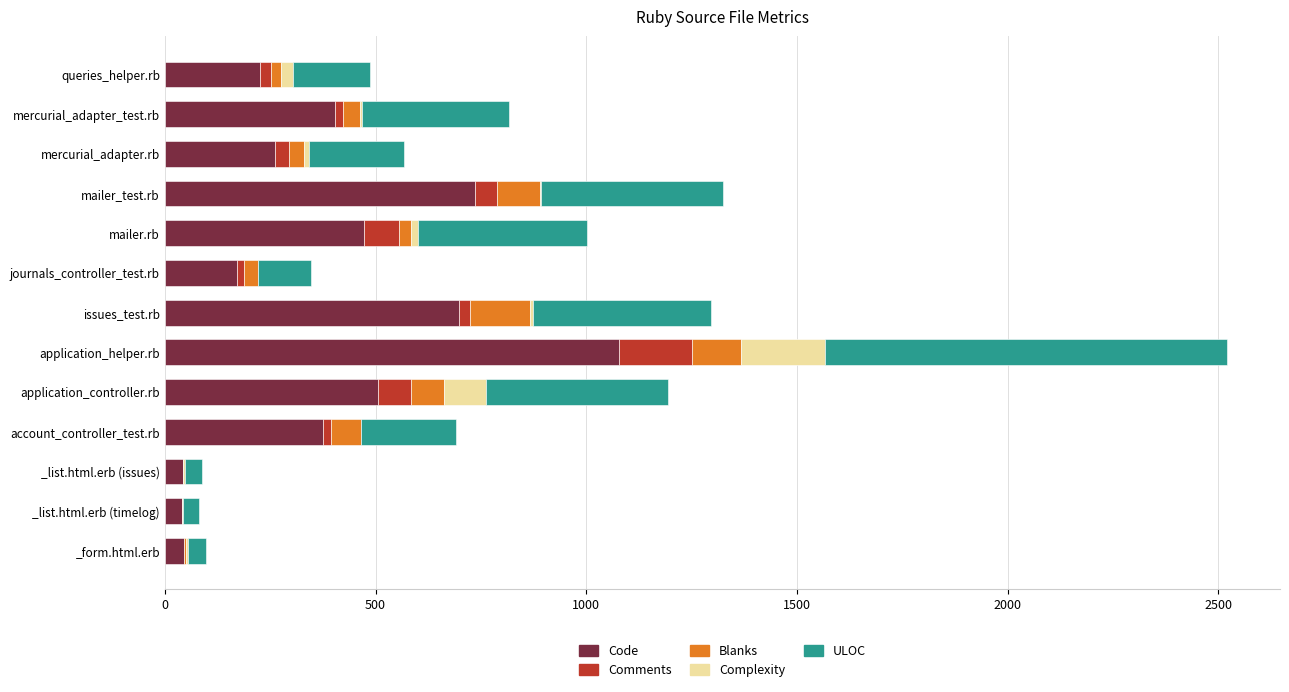

What is the highest value of the Code series?

1078